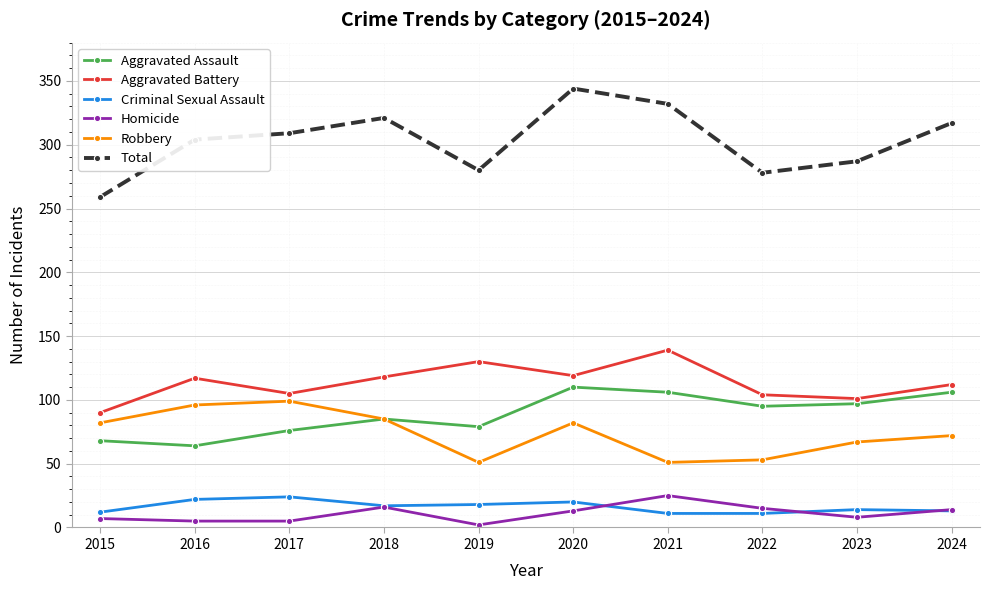

At which category does Aggravated Assault reach its first local peak?

2018